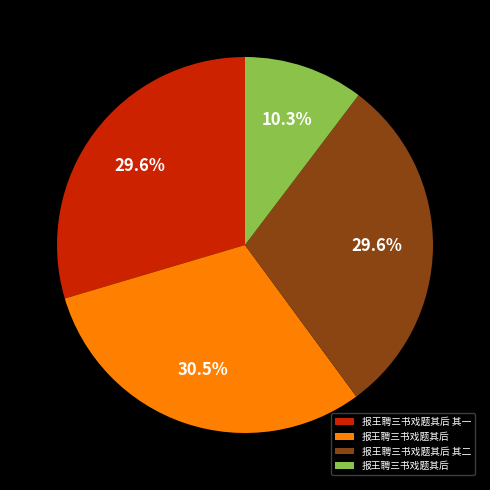

Is there any slice that represents more than half of the pie?

No